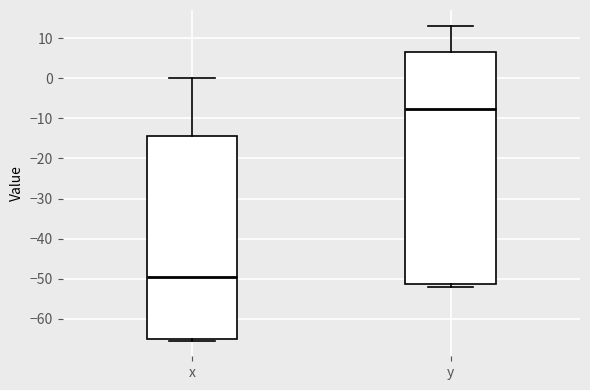

Which box's median line is the lowest?

x